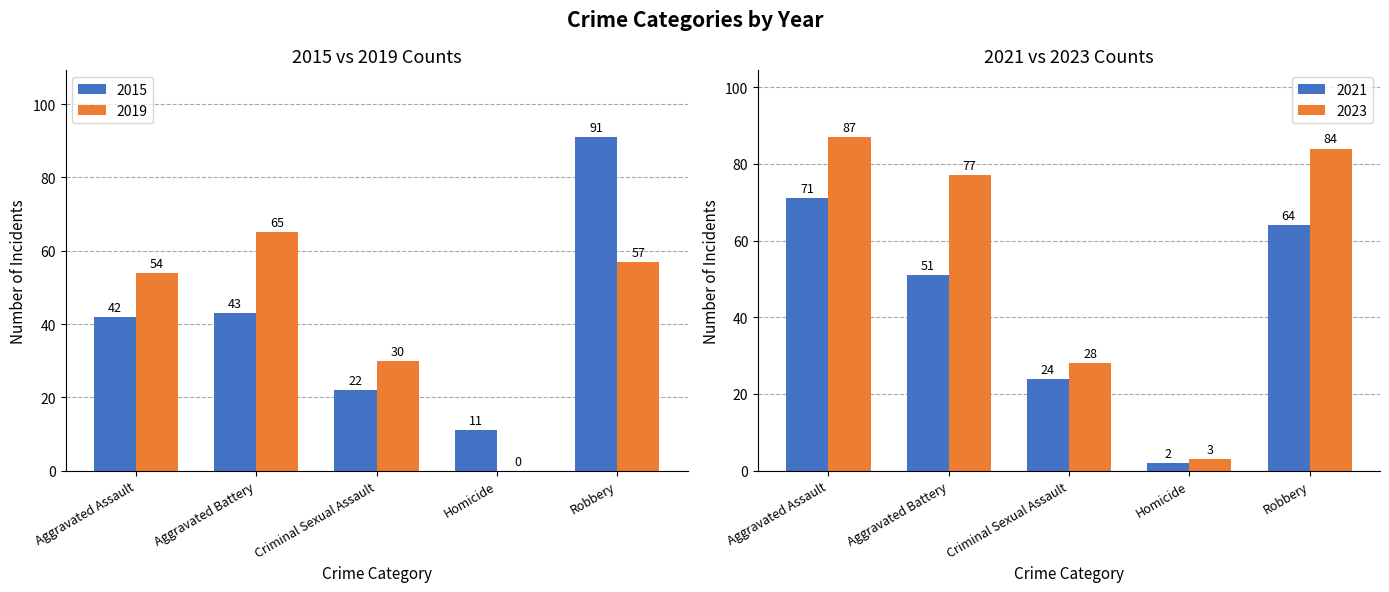

Read the 2015 value at Aggravated Assault, to the nearest 5.

40